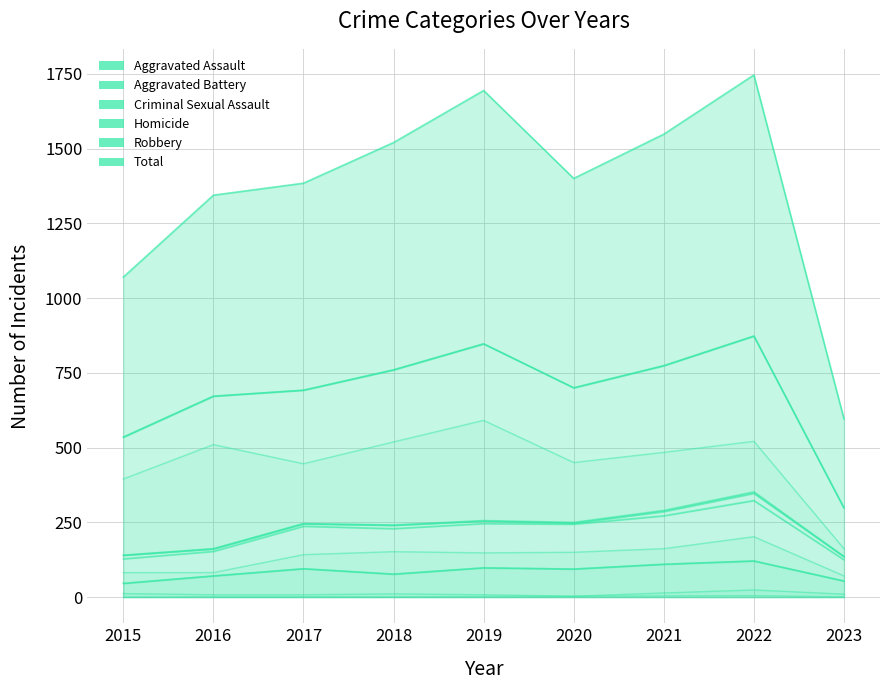

What is the average value of the Criminal Sexual Assault series?

11